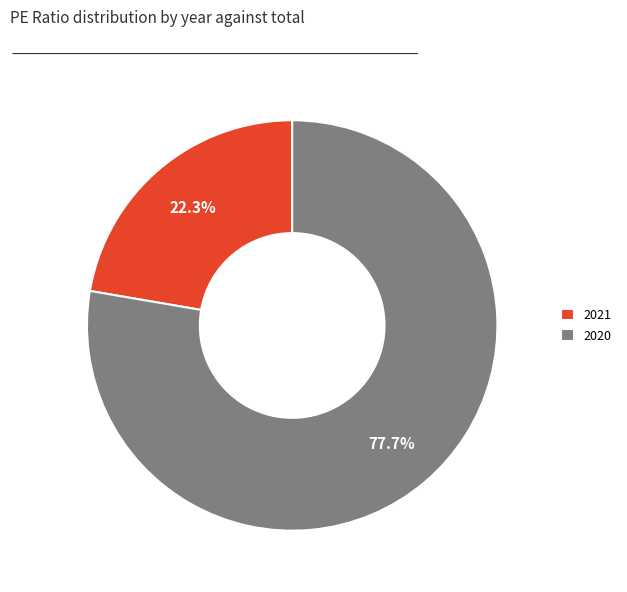

Combined, what portion of the pie is 2020 and 2021?

100.0%